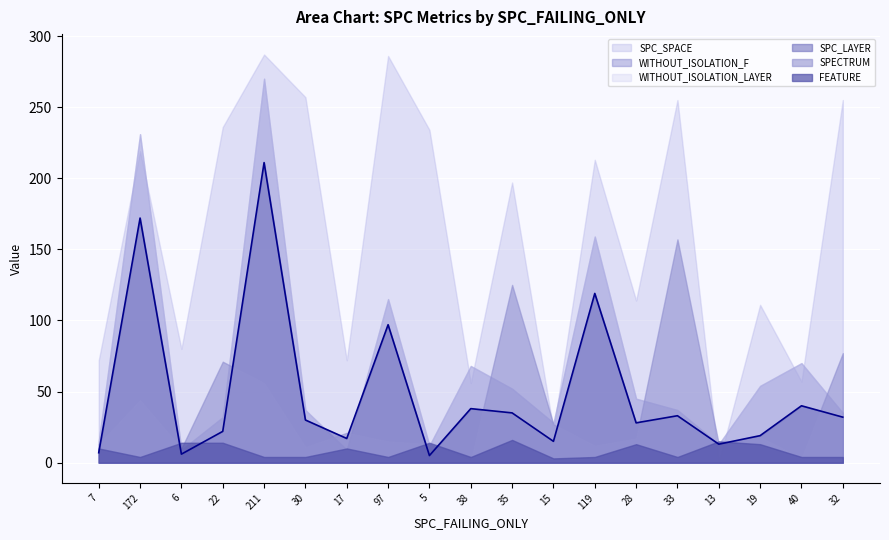

Which series has the widest spread of values?

SPC_SPACE